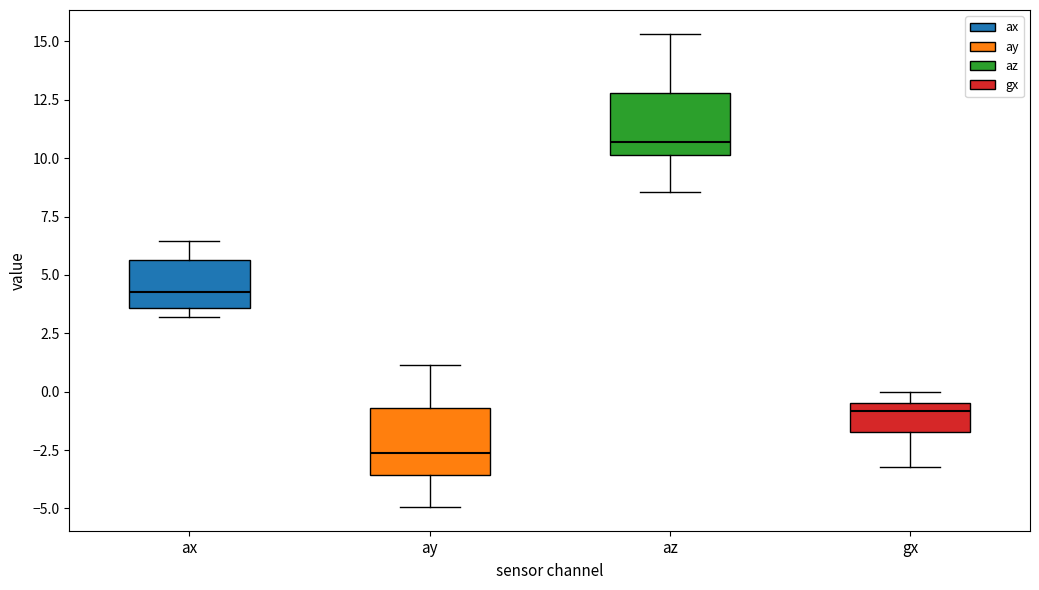

Where is the upper edge of the box for ay on the y-axis? The values are not printed on the chart, so give them approximately, as read against the axis.

-0.5